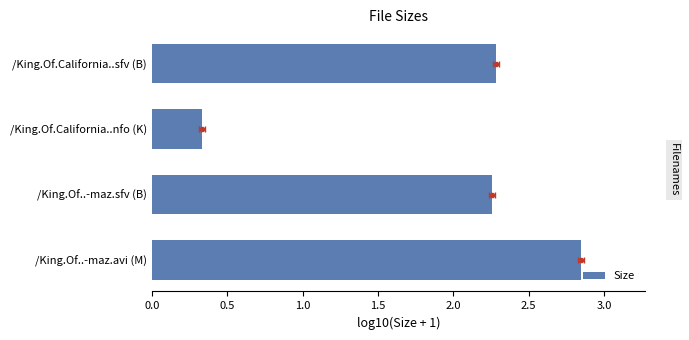

How many data points does each series have?

4